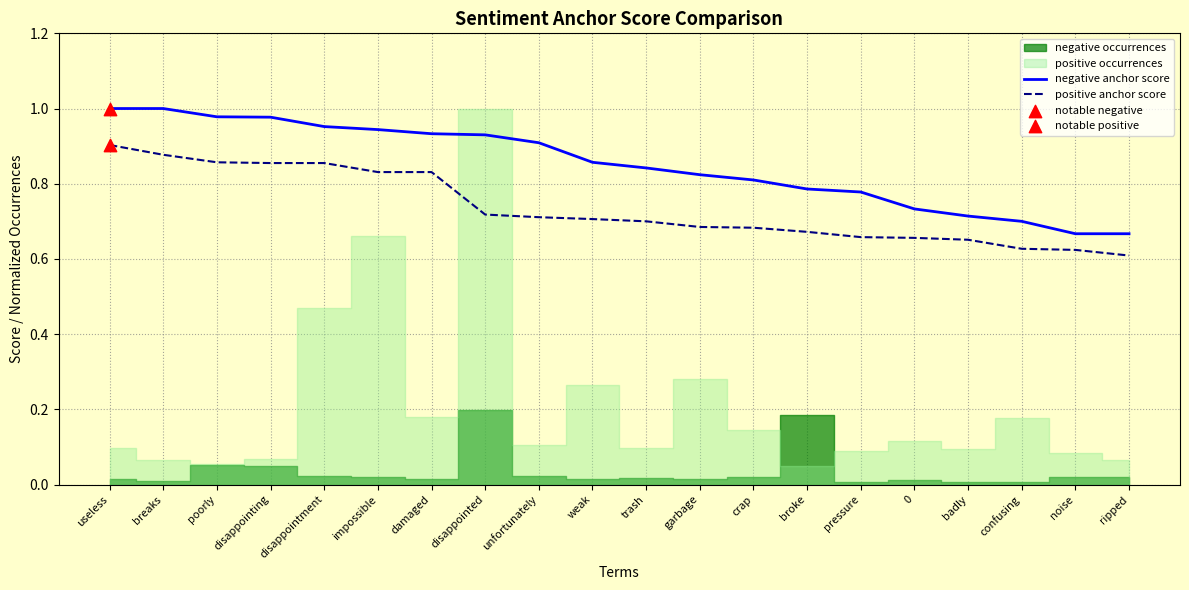

True or false: negative anchor score has a value of 0.5 at useless.

False